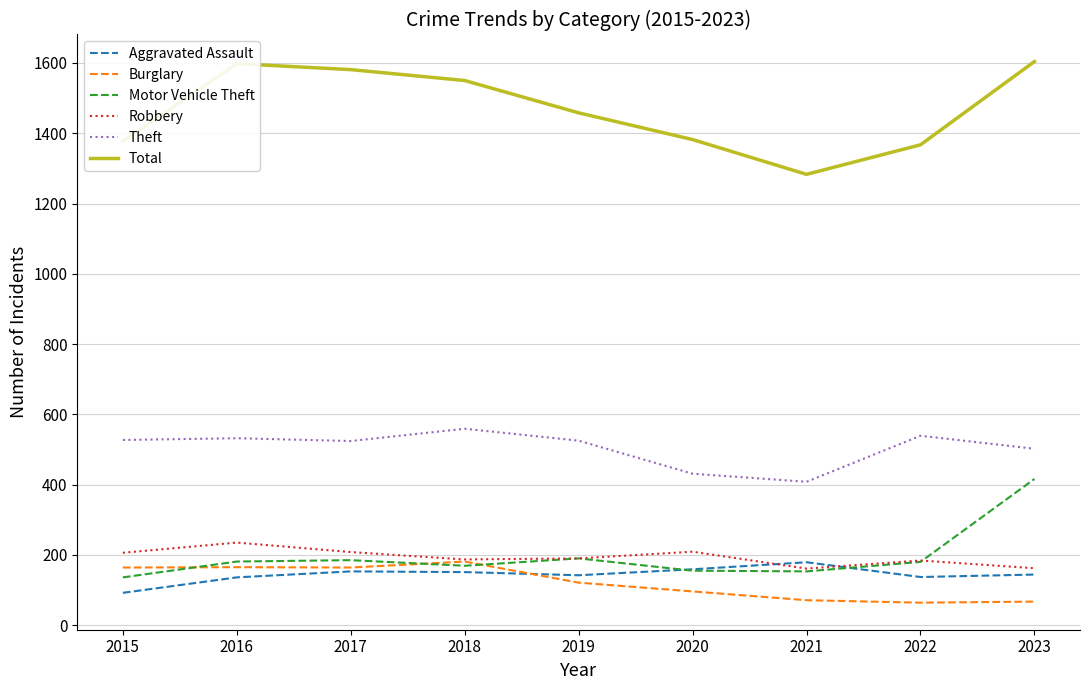

What is the total value across all series at 2015?

2502